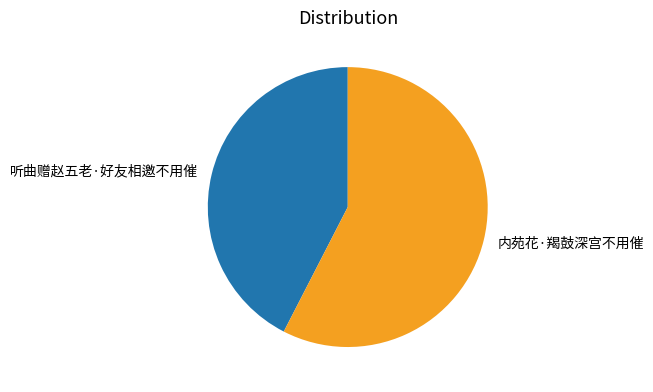

The 内苑花·羯鼓深宫不用催 slice represents 44% of the pie. True or false?

False